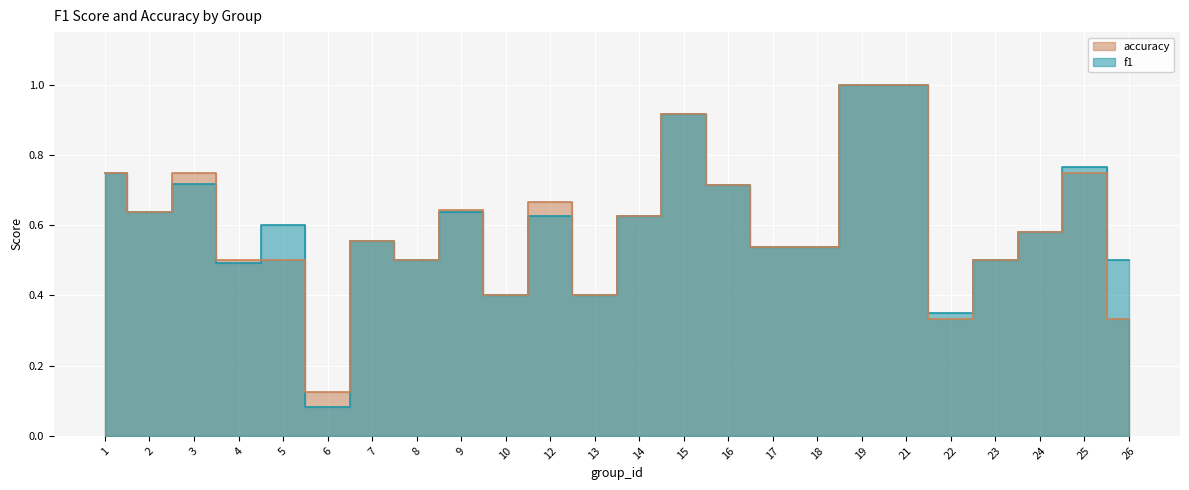

What is the value of the accuracy point at the 15th from the left?

0.7